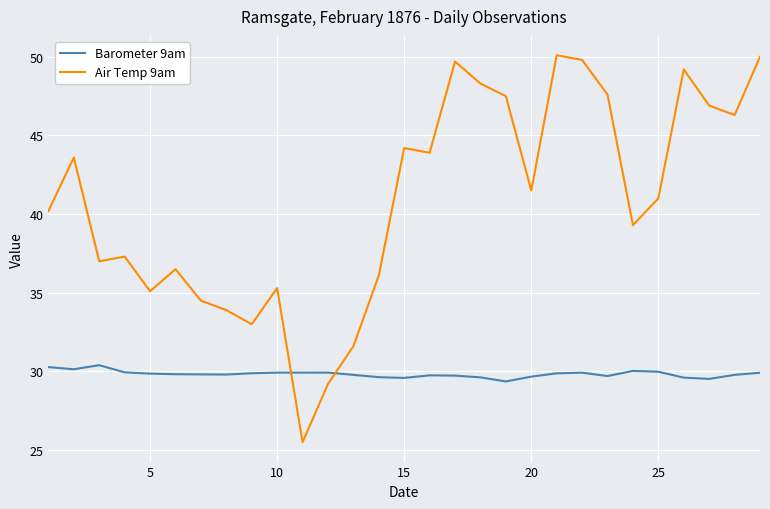

At how many categories does at least one series exceed 28?

29